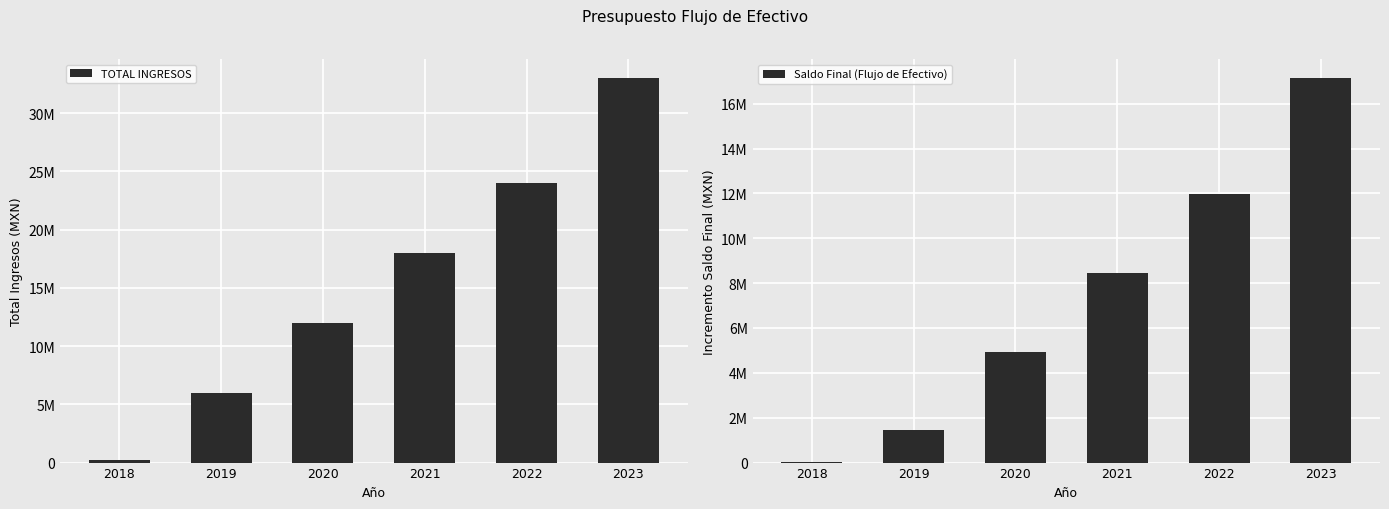

At how many categories does at least one series exceed 5947240?

5